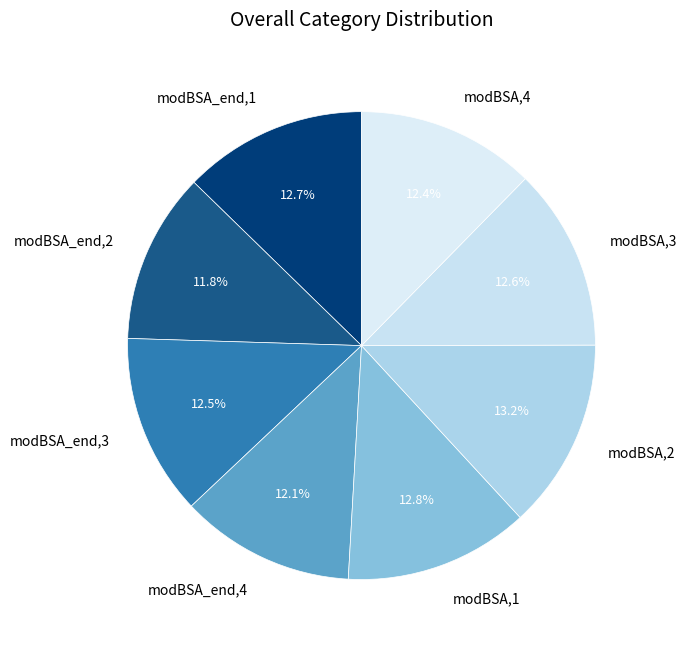

What percentage is NOT represented by modBSA,1?

87.2%